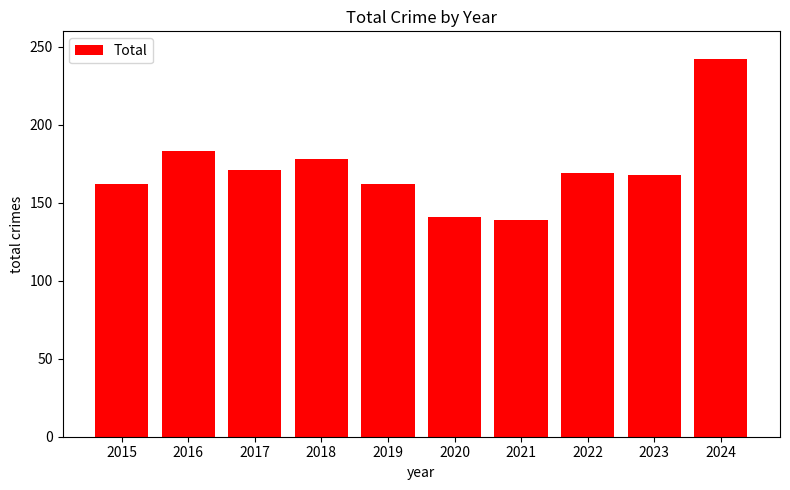

Is it true that the value at 2016 is 183?

True